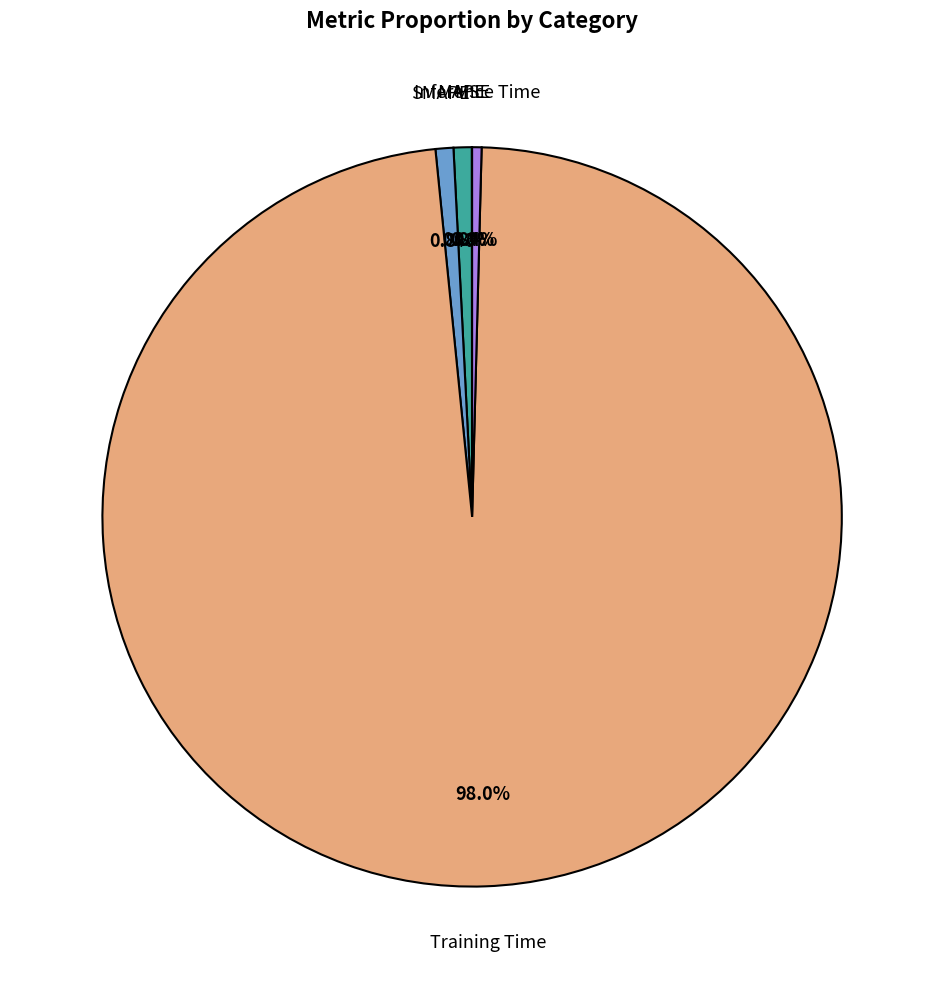

Is there any slice that represents more than half of the pie?

Yes